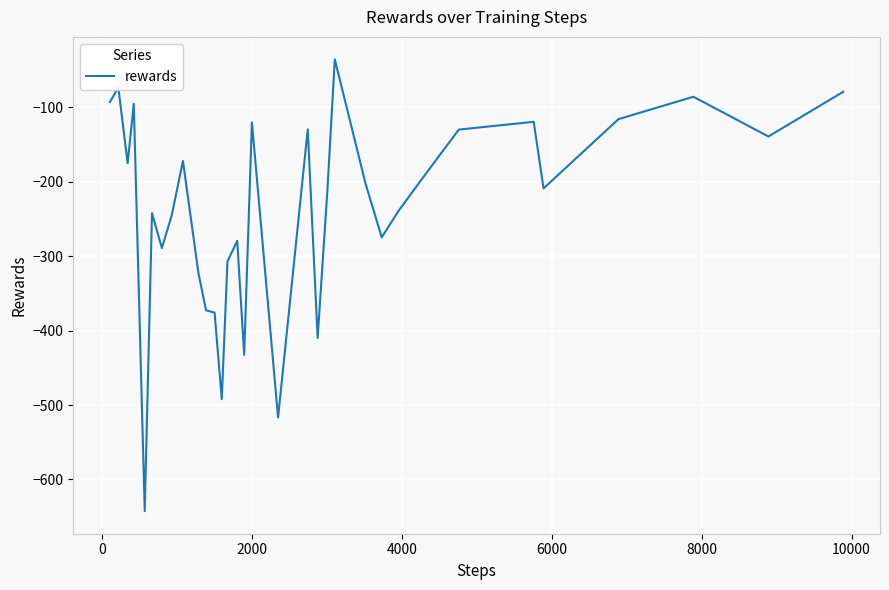

What is the smallest value displayed?

-642.5